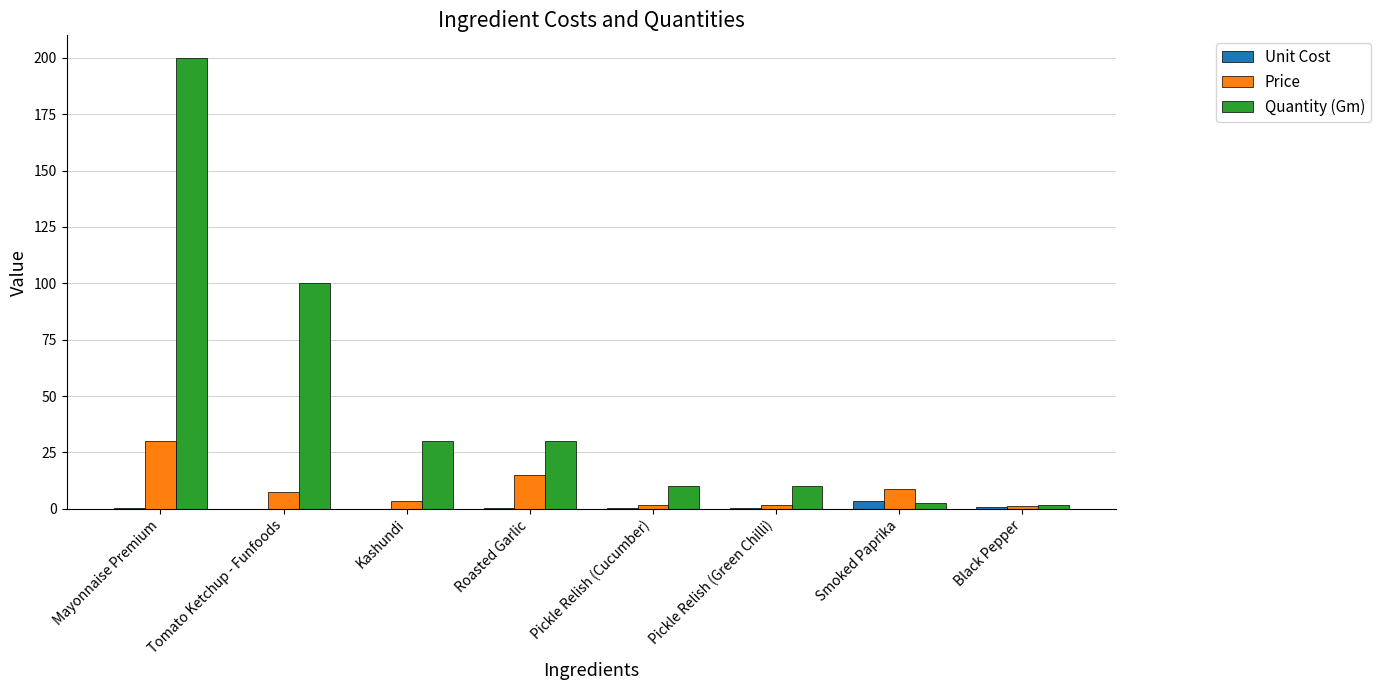

What is the total value across all series at Black Pepper?

3.4